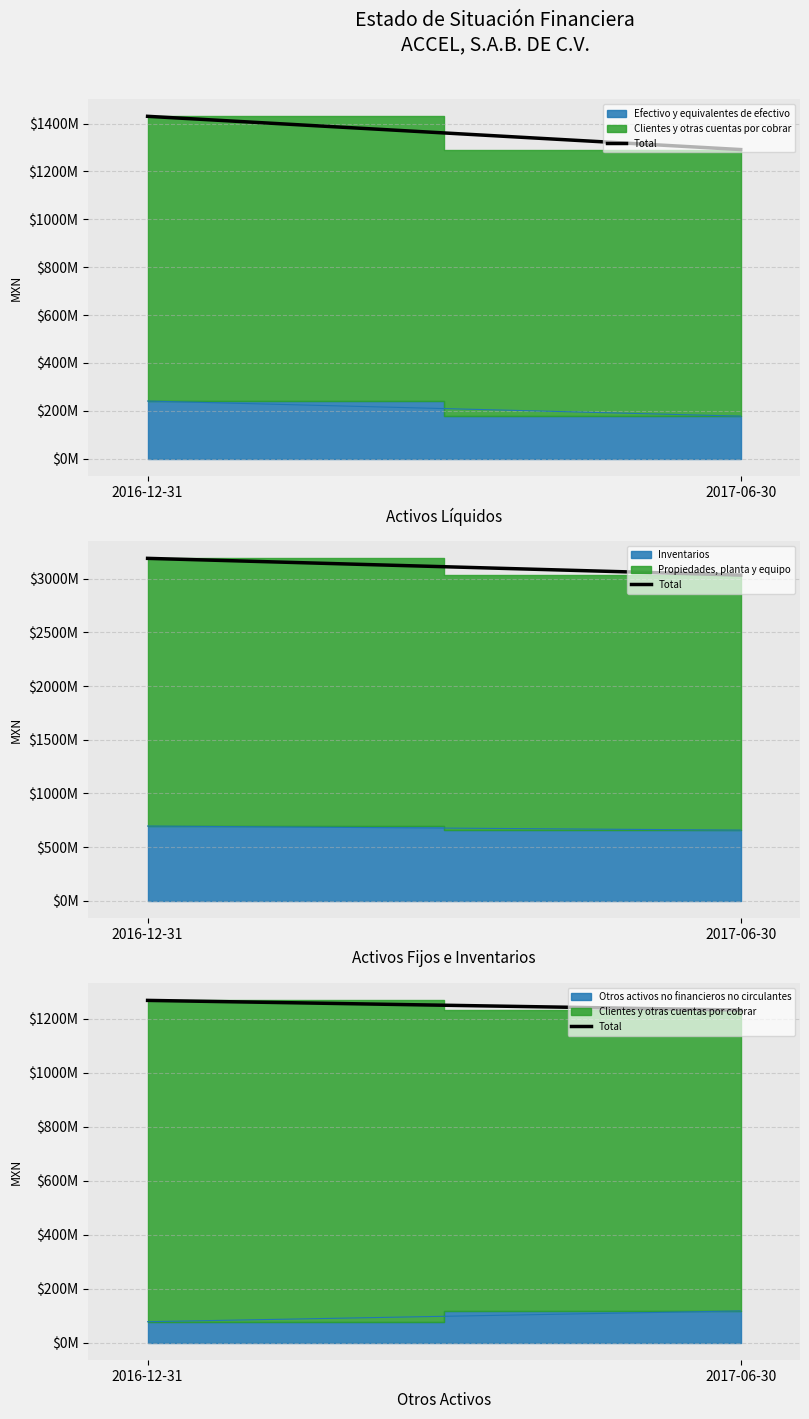

List the labels in order of value, largest first.

2016-12-31, 2017-06-30